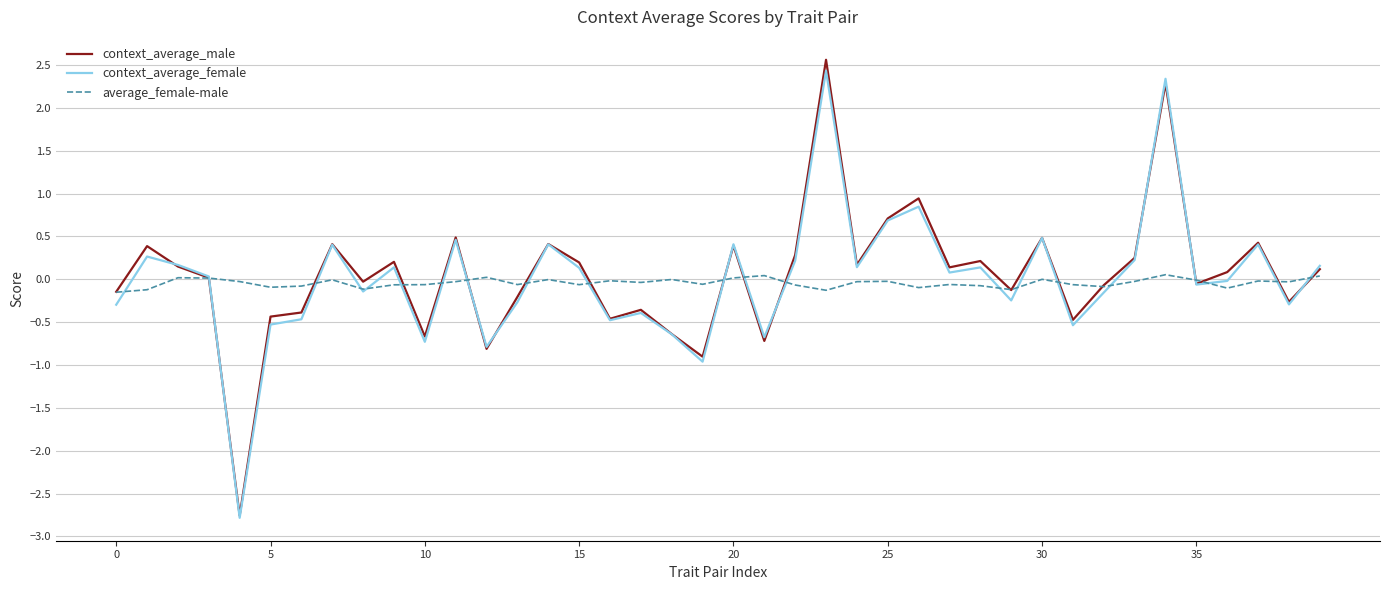

What is the greatest value displayed?

2.6